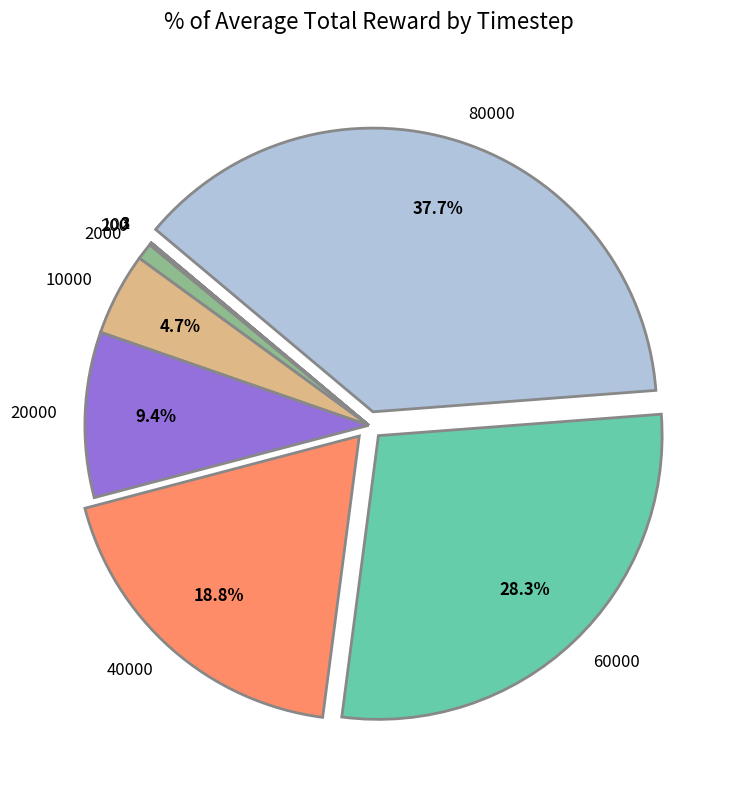

Which category has the biggest portion of the pie?

80000